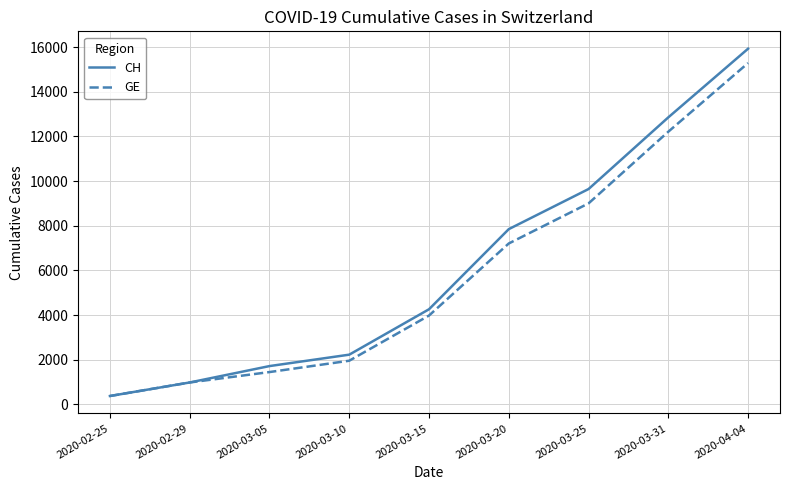

True or false: CH has a value of 1715 at 2020-03-05.

True